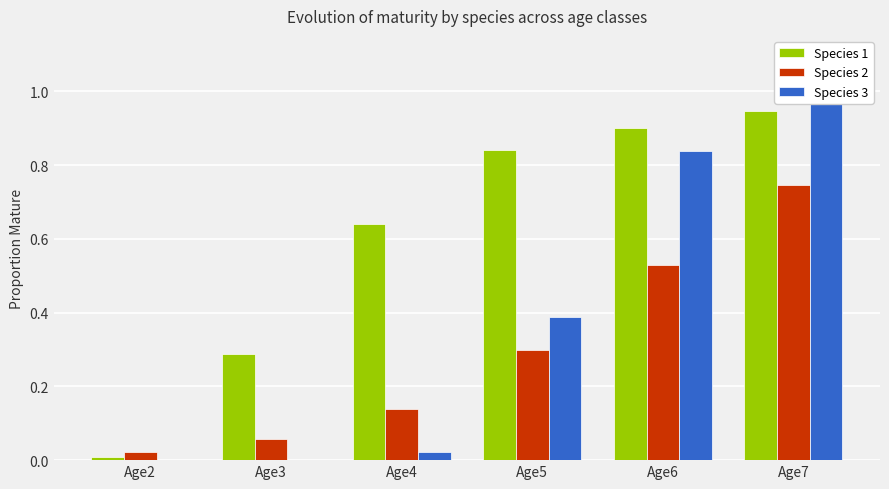

What is the difference between the Species 3 values at Age2 and Age5?

0.4